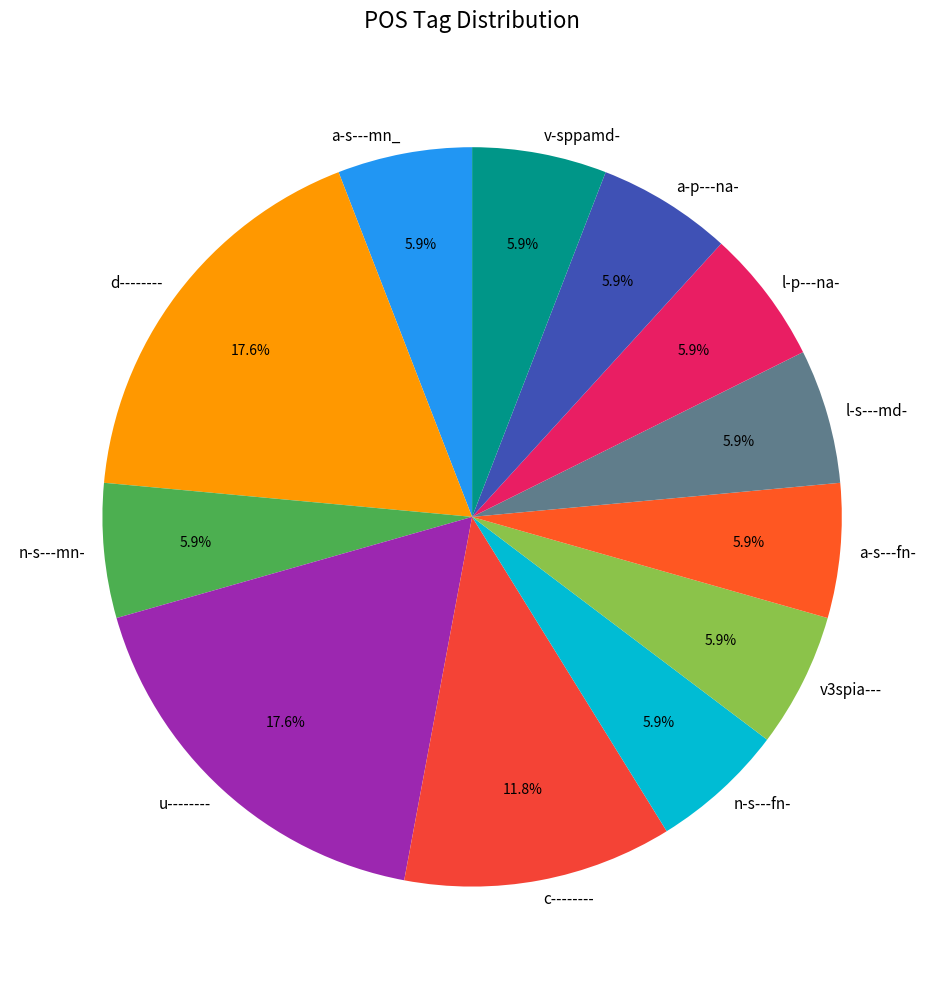

Combined, do v-sppamd- and a-s---mn_ account for over 50%?

No